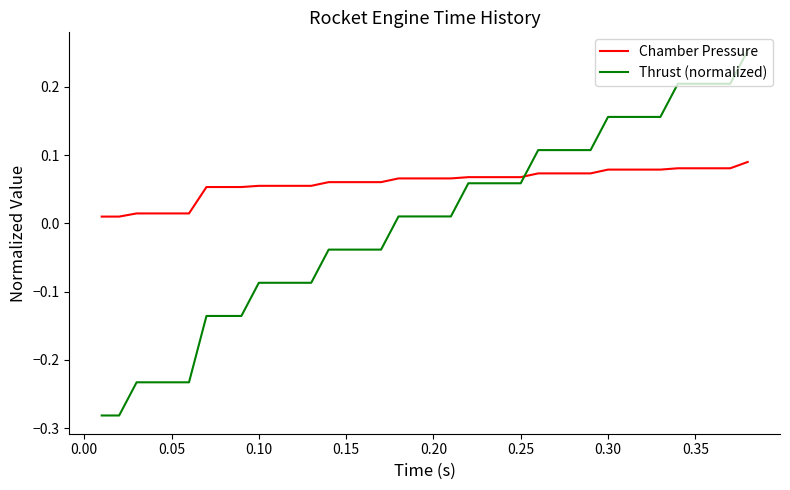

Which series has the largest total across all categories?

Chamber Pressure